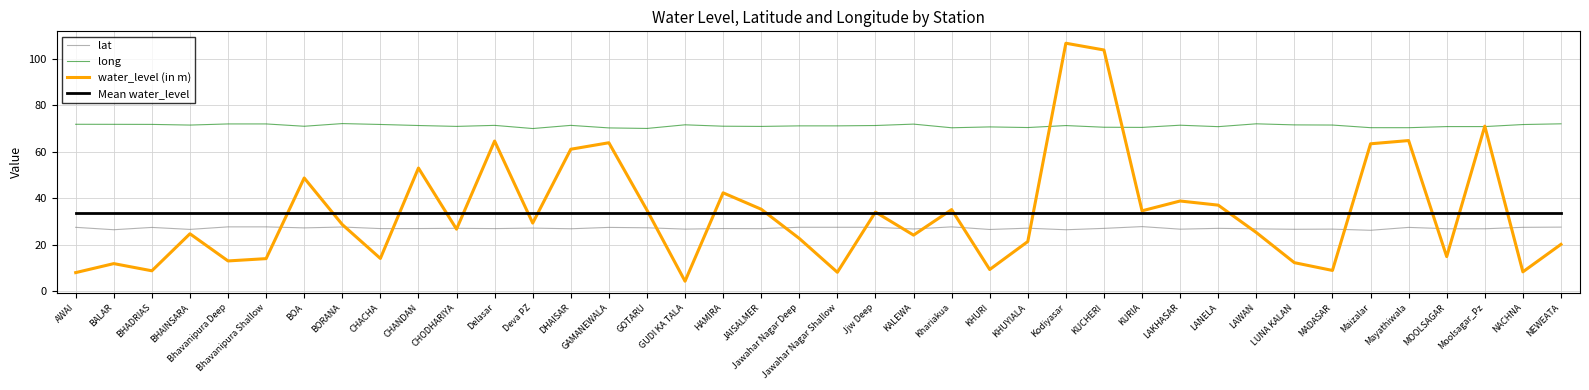

What is the spread (max minus min) of values at Kodiyasar?

80.2